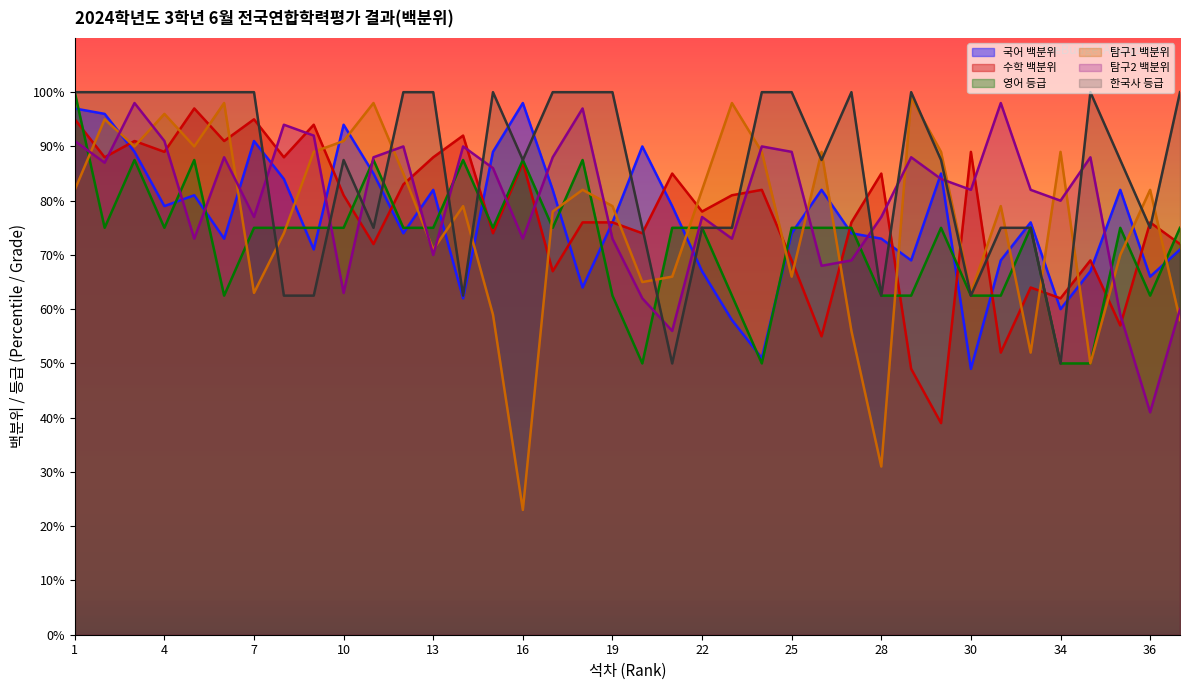

What is the total value across all series at 32?

435.5